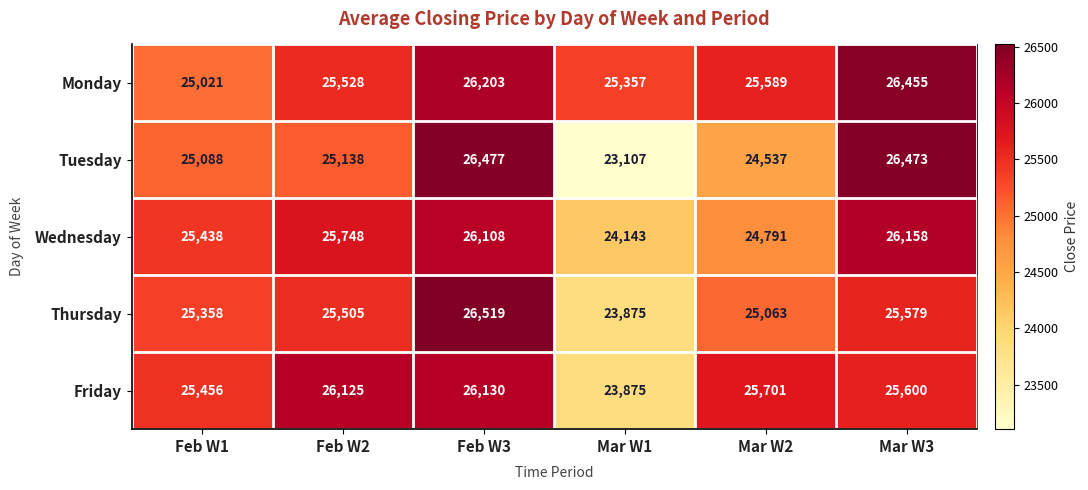

How many data points in Tuesday are less than 25138?

3